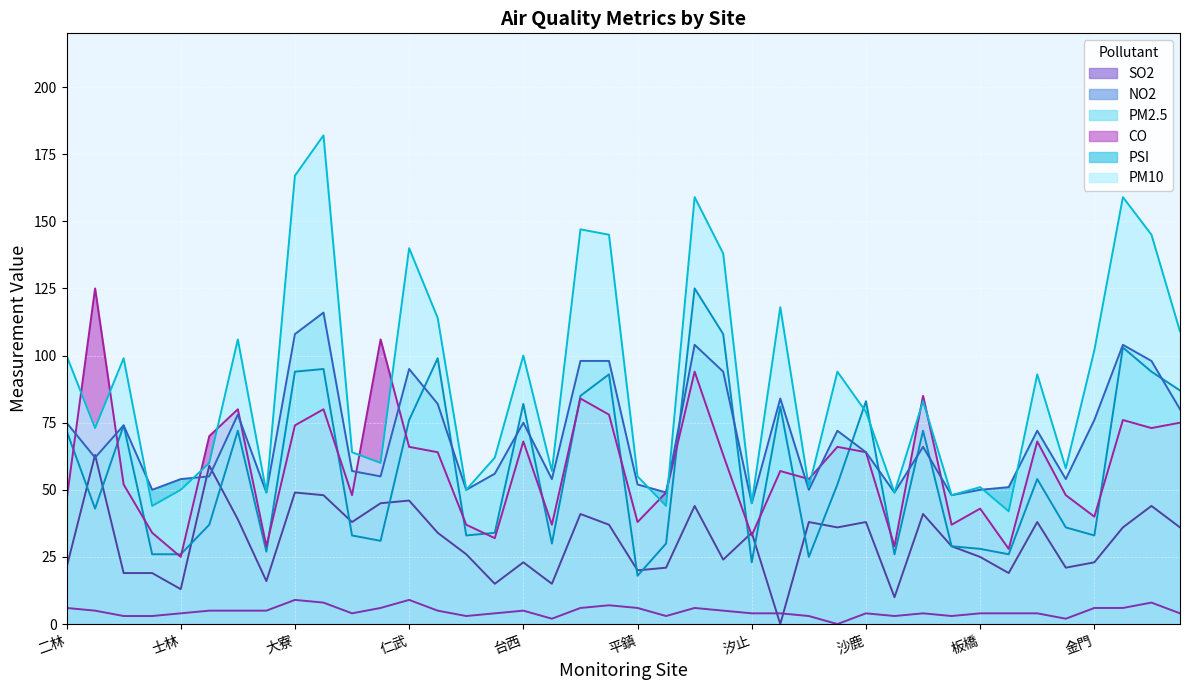

Between which two adjacent categories do PSI and PM10 first intersect?

三義 and 土城